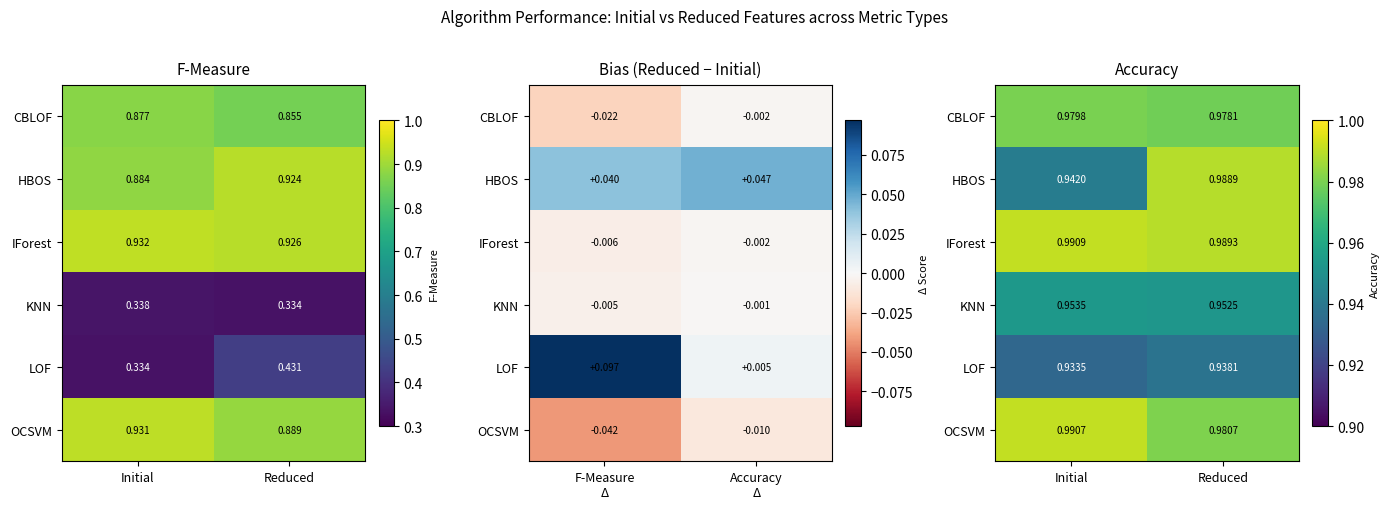

What is the sum of the IForest values at Reduced and Initial?

2.0